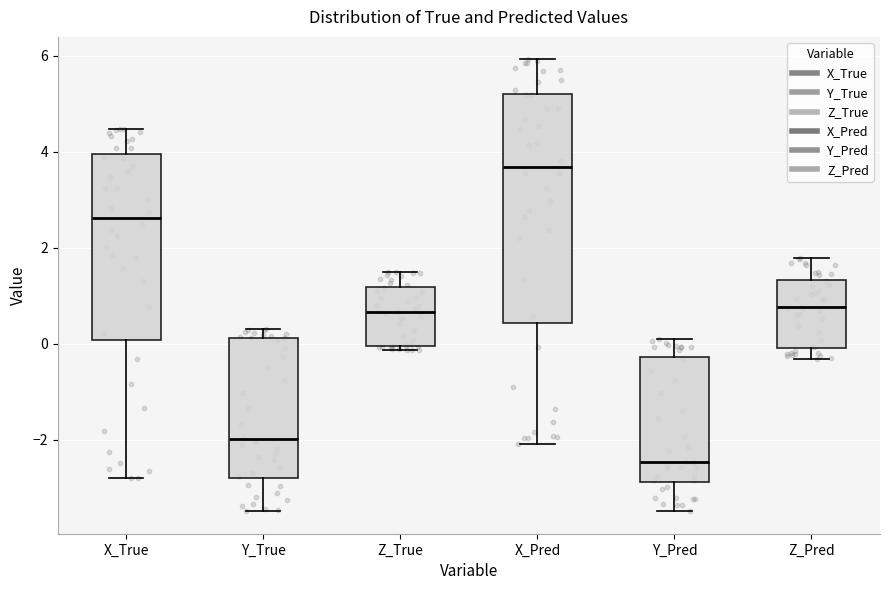

Reading left to right, read every box against the y-axis: the position of its median line, the range the box covers, and the ends of its whiskers. The values are not printed on the chart, so give them approximately, as read against the axis.

X_True: median 2.6, box 0.0 to 4.0, whiskers -2.8 to 4.4
Y_True: median -2.0, box -2.8 to 0.2, whiskers -3.4 to 0.4
Z_True: median 0.6, box 0.0 to 1.2, whiskers -0.2 to 1.6
X_Pred: median 3.6, box 0.4 to 5.2, whiskers -2.0 to 6.0
Y_Pred: median -2.4, box -2.8 to -0.2, whiskers -3.4 to 0.2
Z_Pred: median 0.8, box 0.0 to 1.4, whiskers -0.4 to 1.8